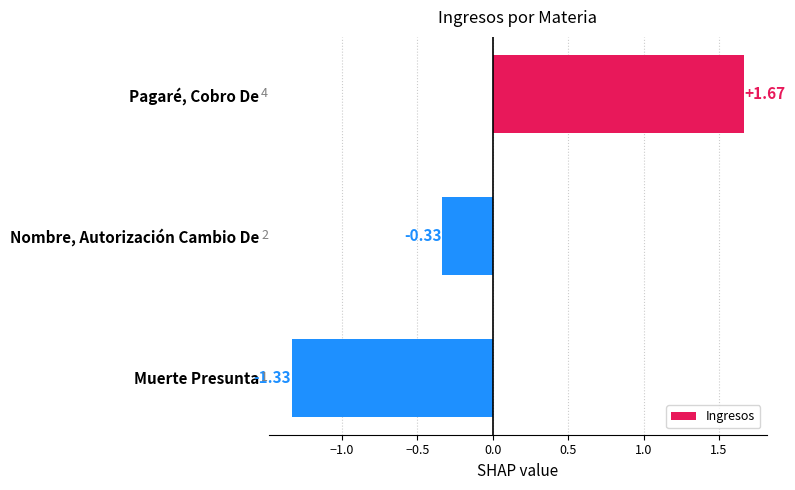

Which category has the highest value across all series?

Pagaré, Cobro De